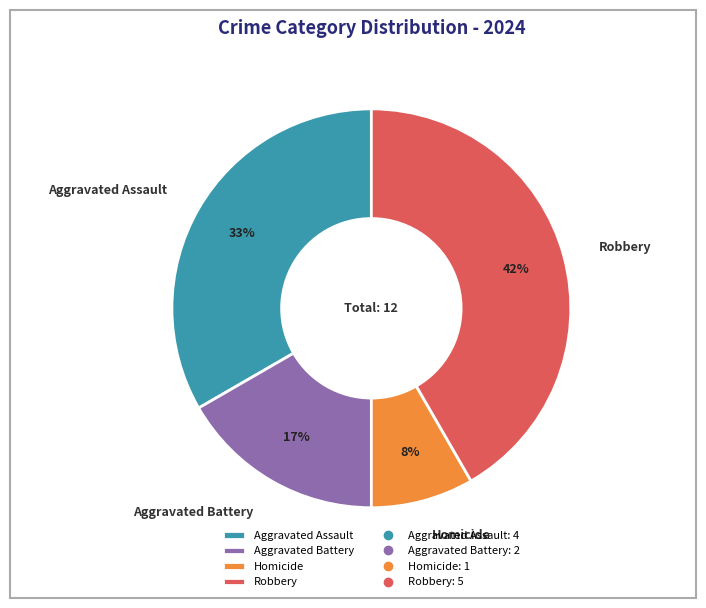

To the nearest percent, what percentage of the pie is Homicide?

8%